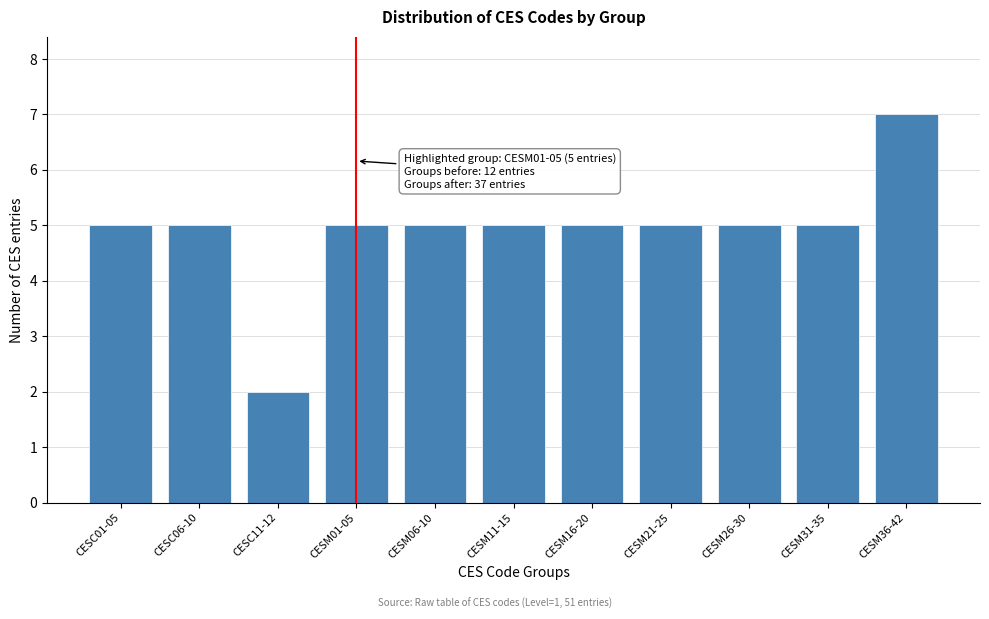

Reading left to right, transcribe all the data shown in this chart.

5	5	2	5	5	5	5	5	5	5	7